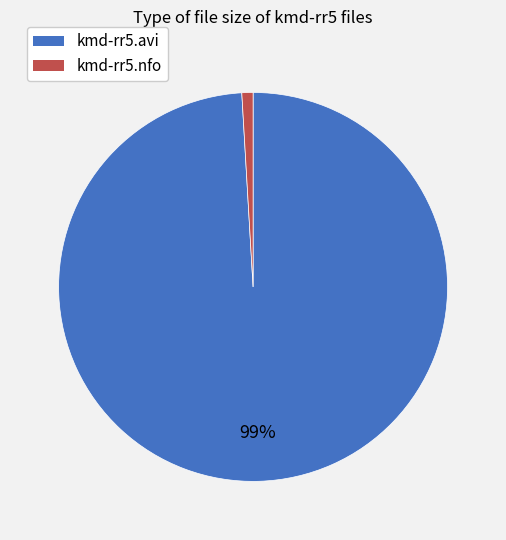

To the nearest percent, what is the difference between the largest and smallest slice percentages?

98%